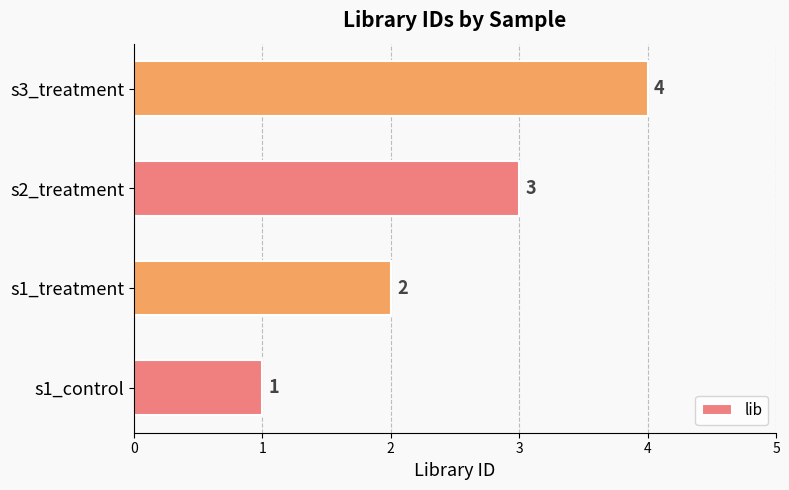

How many values are between 2 and 4?

3